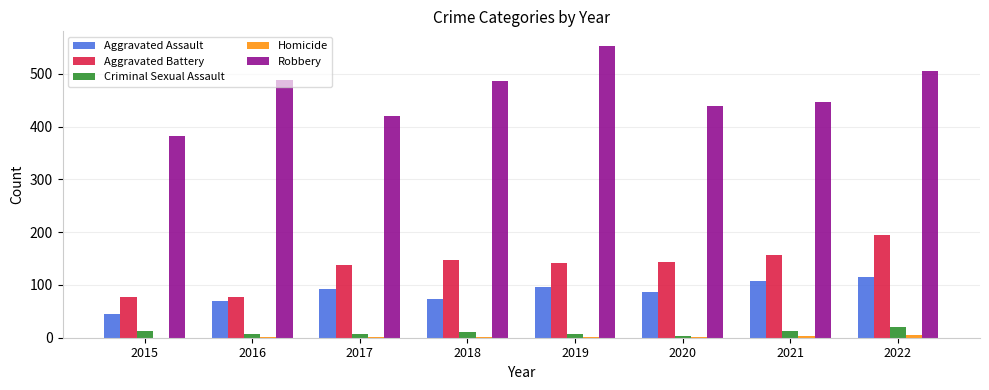

What is the sum of all Aggravated Battery values?

1075